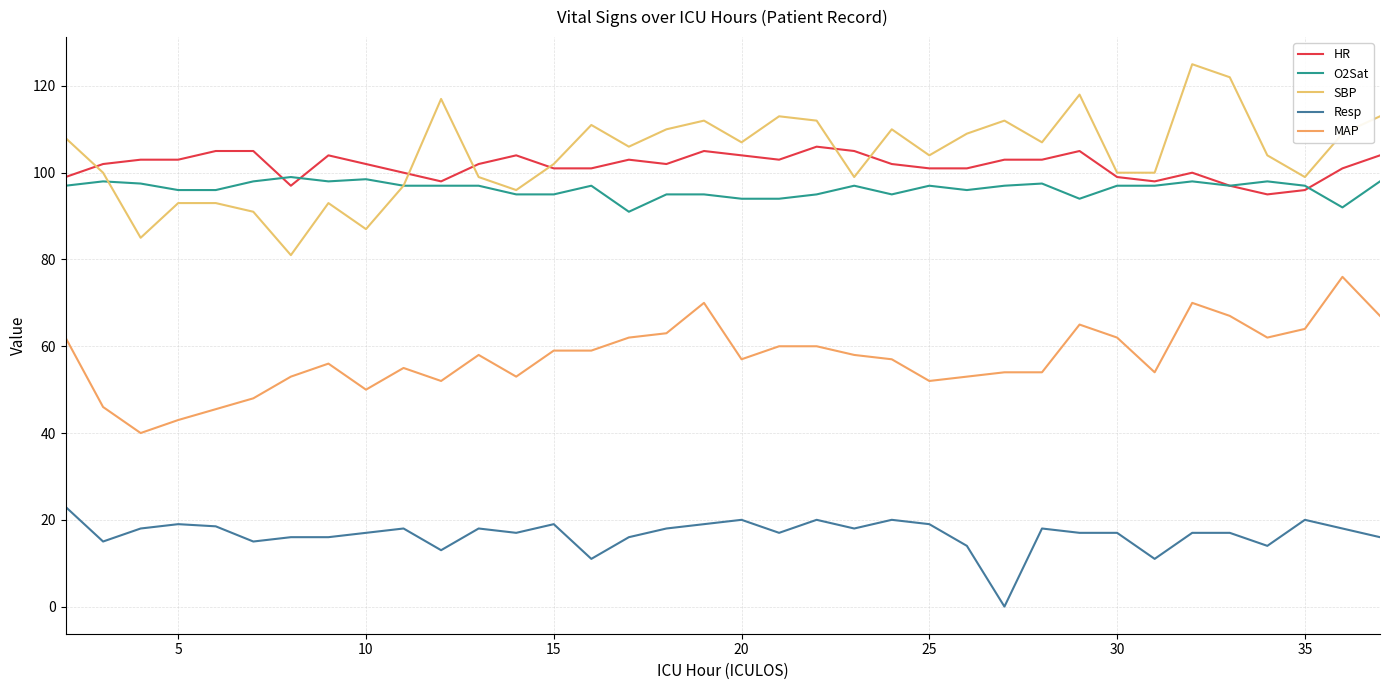

What is the minimum value for MAP?

40.0